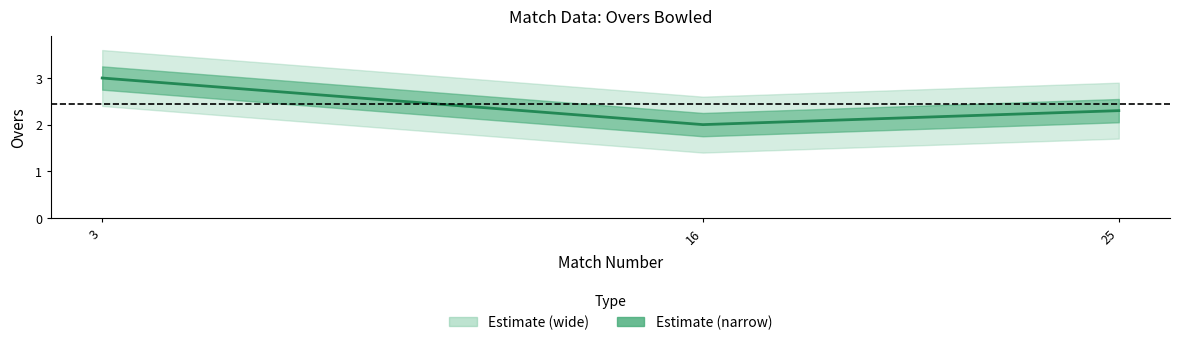

Reading left to right, what are all the values shown in this chart?

3.0	2.0	2.3